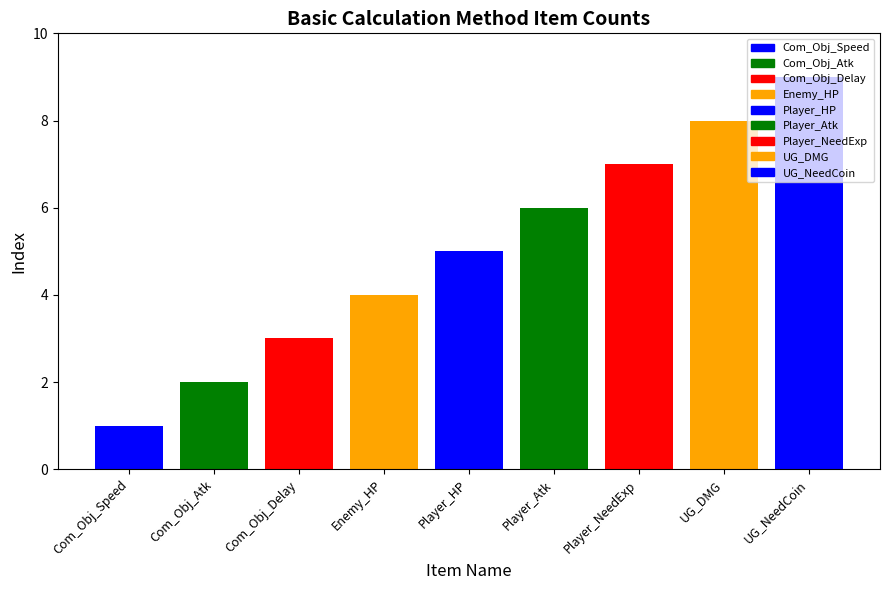

How many values exceed 5?

4